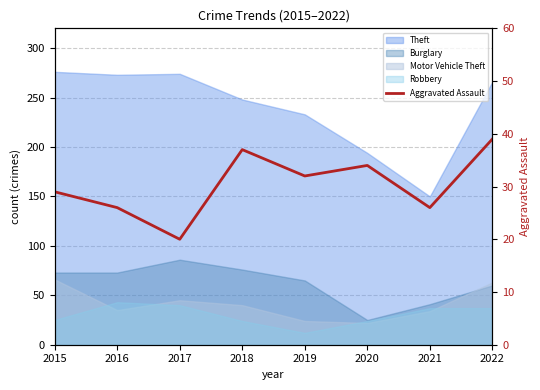

The value at 2018 is 37. True or false?

True